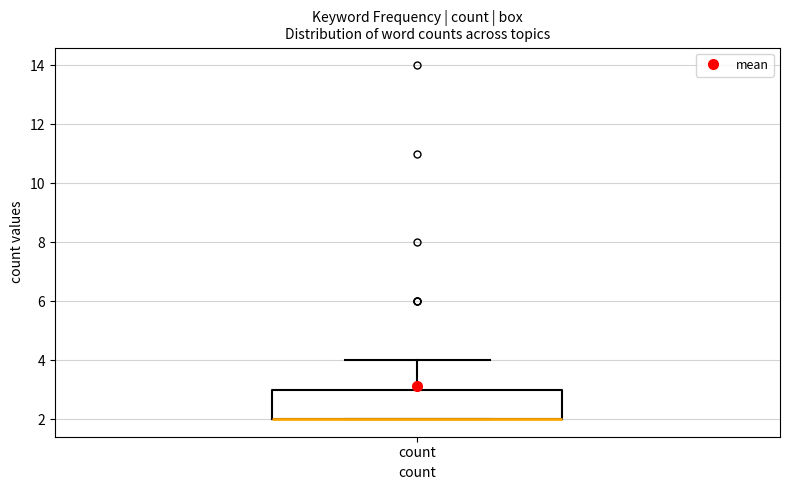

Where does the upper whisker of the box for count end on the y-axis? The values are not printed on the chart, so give them approximately, as read against the axis.

4